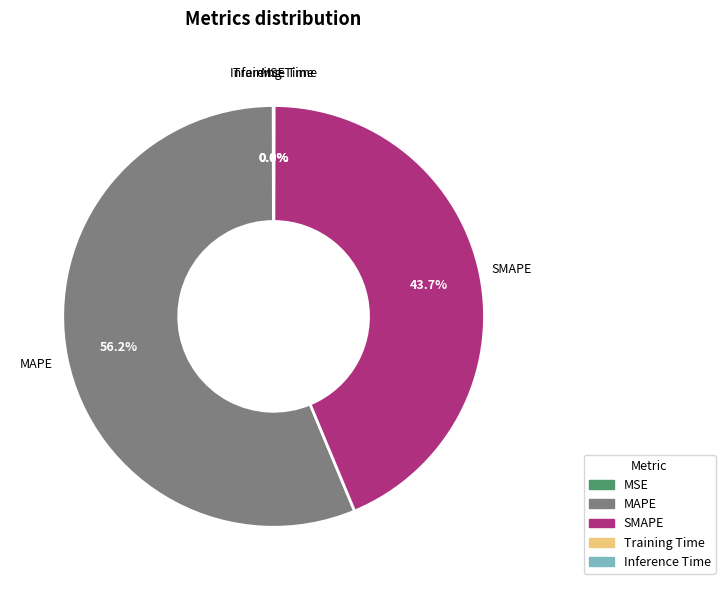

What is the largest slice in the pie chart?

MAPE